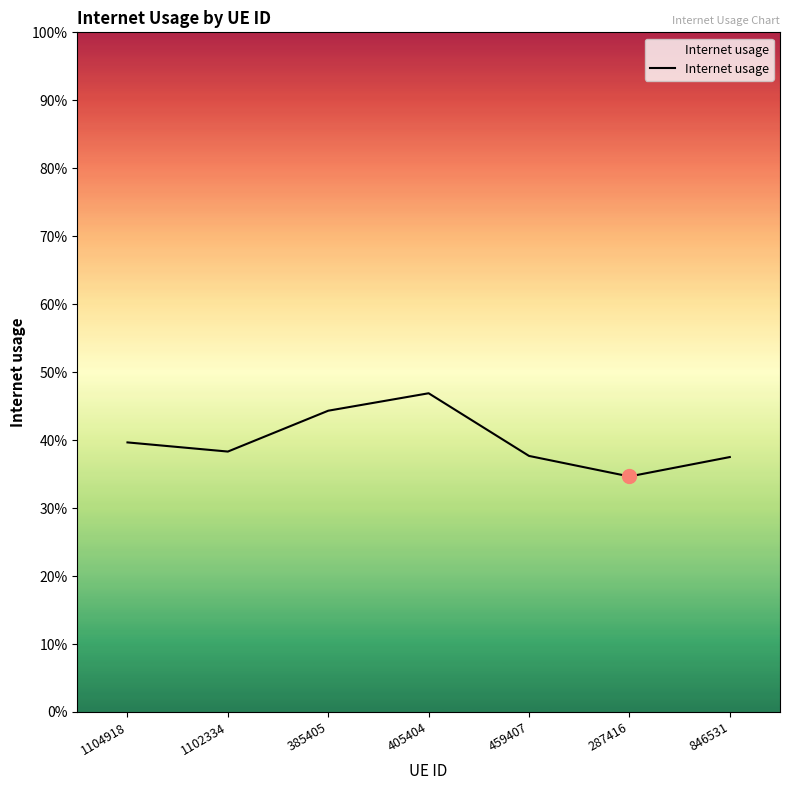

List the labels in order of value, largest first.

405404, 385405, 1104918, 1102334, 459407, 846531, 287416